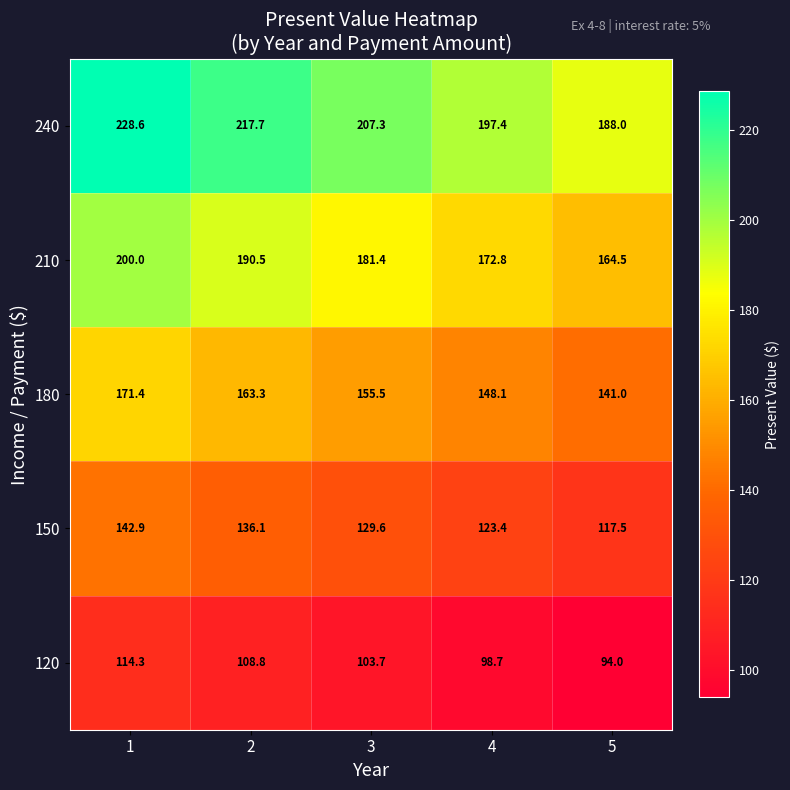

Reading left to right, list all the values displayed in this chart.

240: 1=228.6	2=217.7	3=207.3	4=197.4	5=188.0
210: 1=200.0	2=190.5	3=181.4	4=172.8	5=164.5
180: 1=171.4	2=163.3	3=155.5	4=148.1	5=141.0
150: 1=142.9	2=136.1	3=129.6	4=123.4	5=117.5
120: 1=114.3	2=108.8	3=103.7	4=98.7	5=94.0